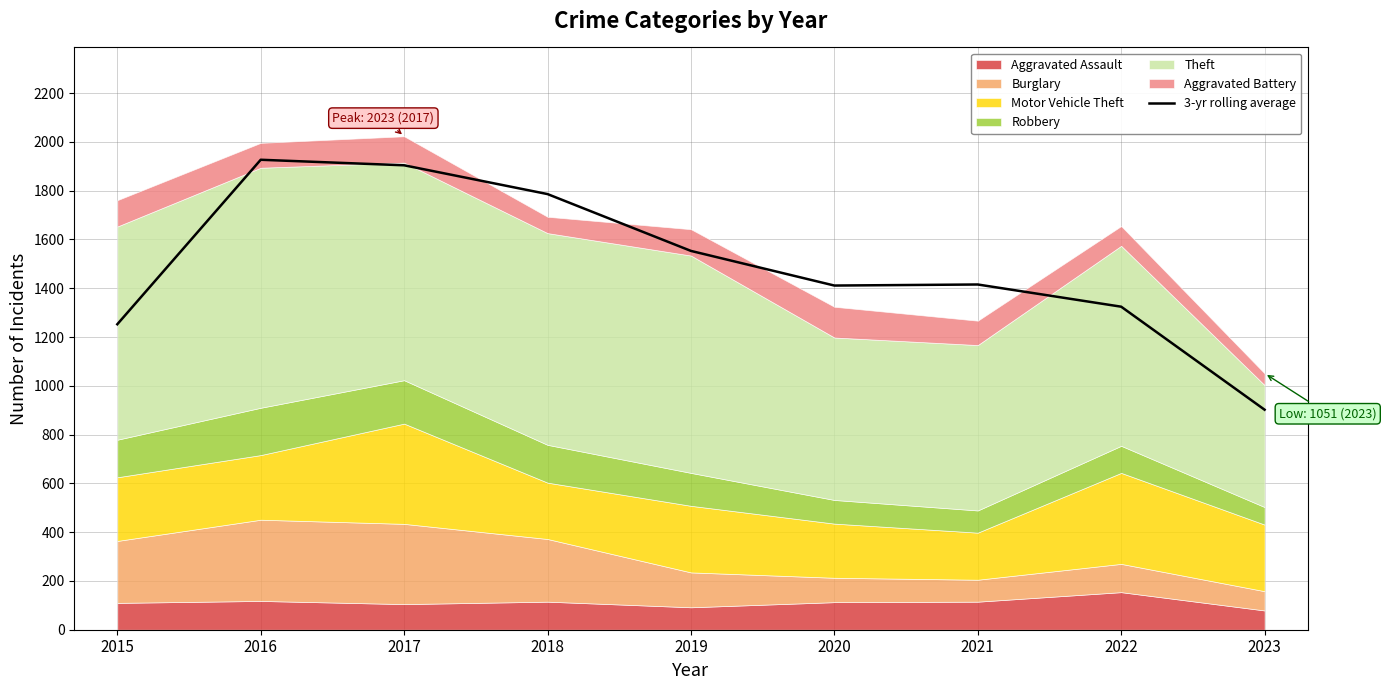

What is the value of the 3rd point from the left?

1904.0